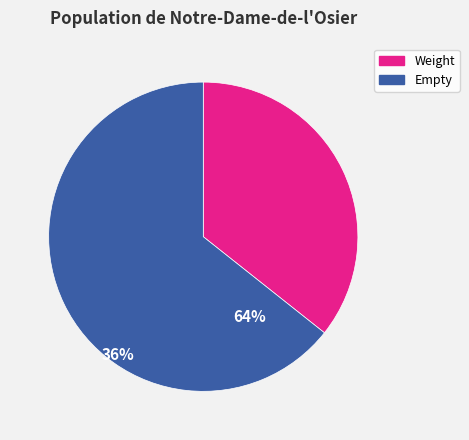

Is the sum of Weight and Empty greater than half?

Yes